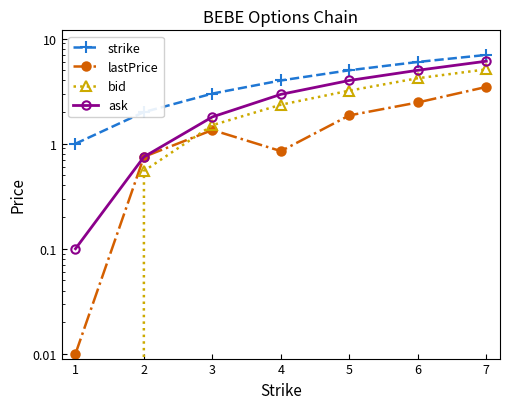

True or false: lastPrice has a value of 2.0 at 3.

False